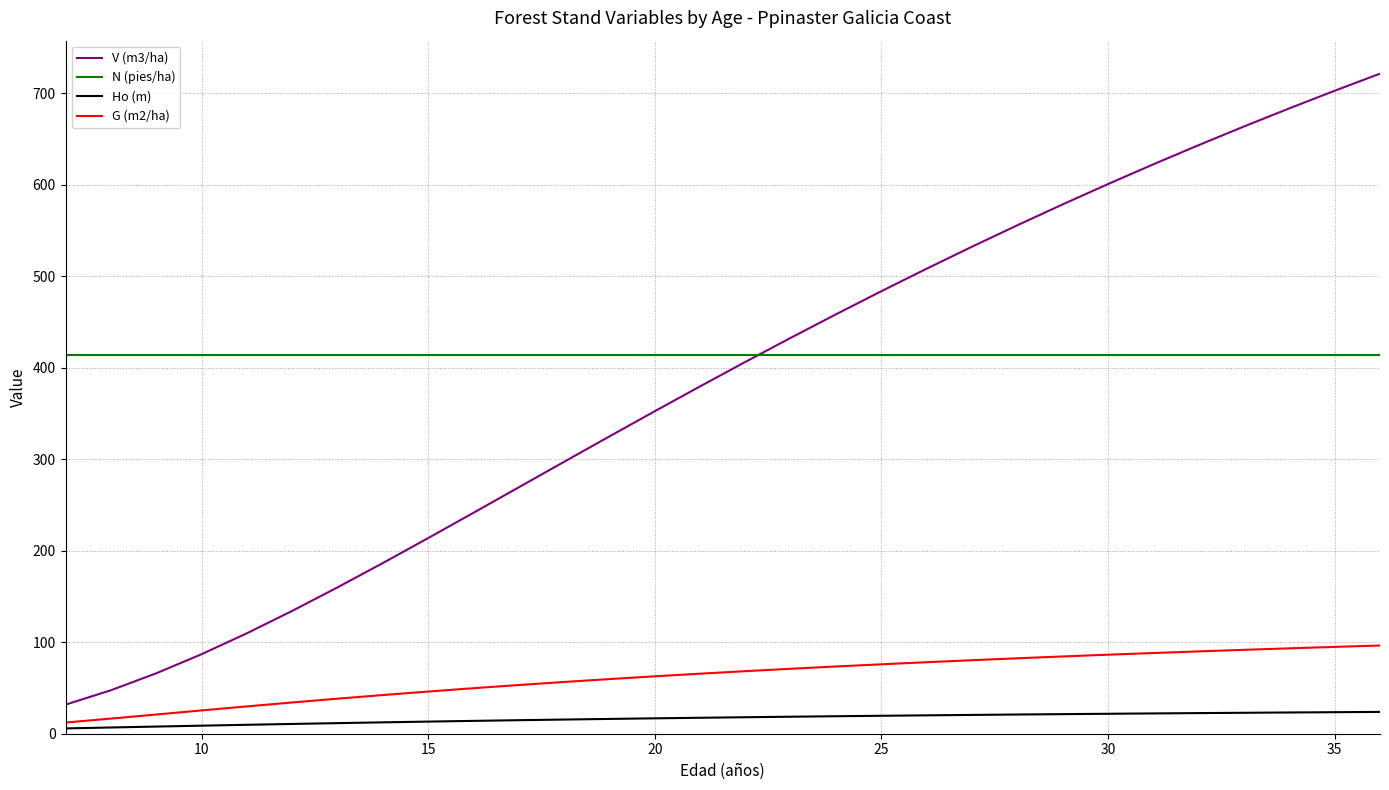

True or false: Ho (m) and V (m3/ha) cross at least once.

False